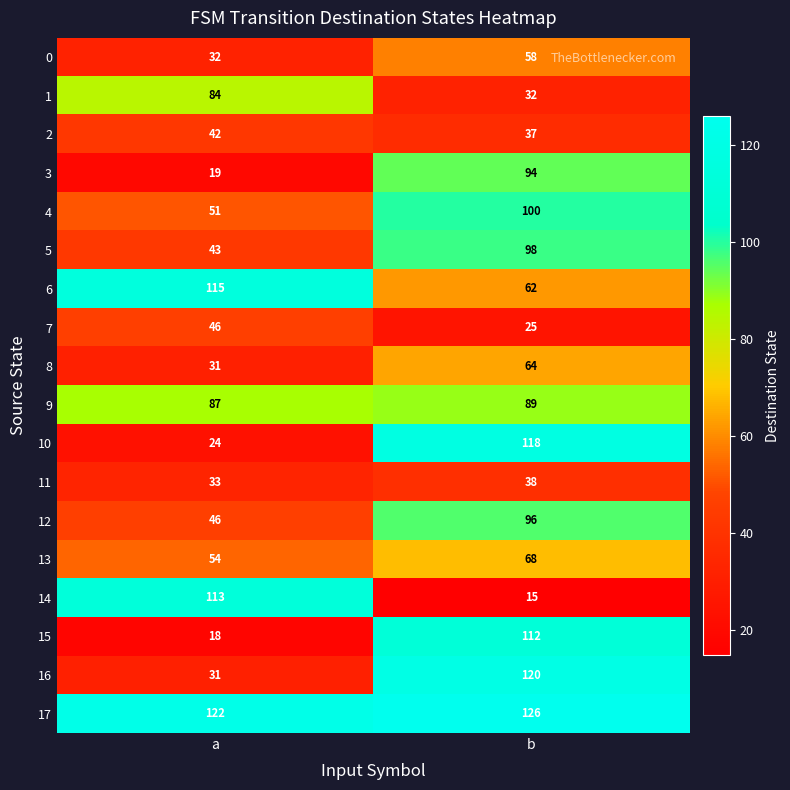

What is the sum of the 14 values at a and b?

128